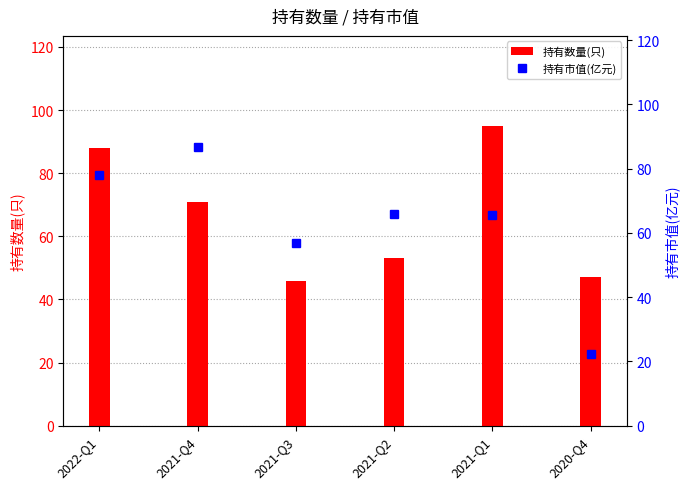

Which label corresponds to the smallest value in the chart?

2020-Q4